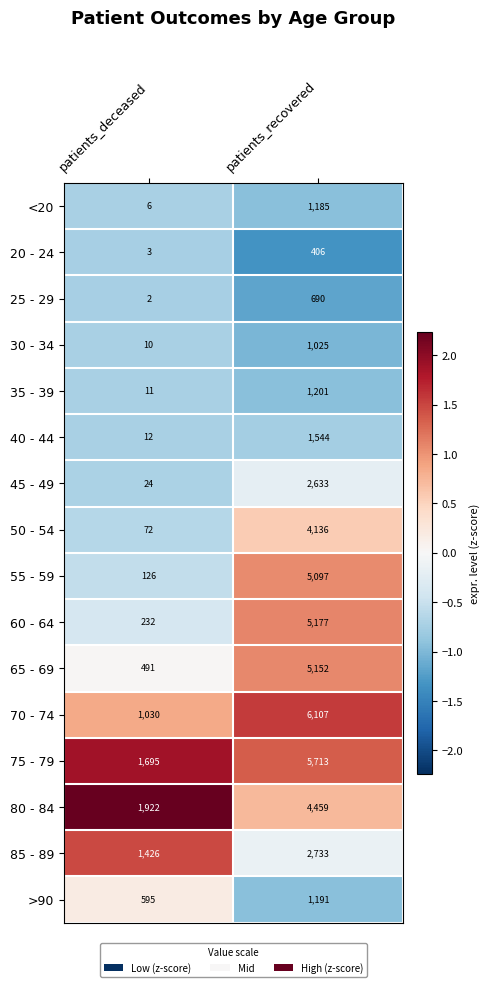

At which category is the sum across all series the highest?

patients_recovered